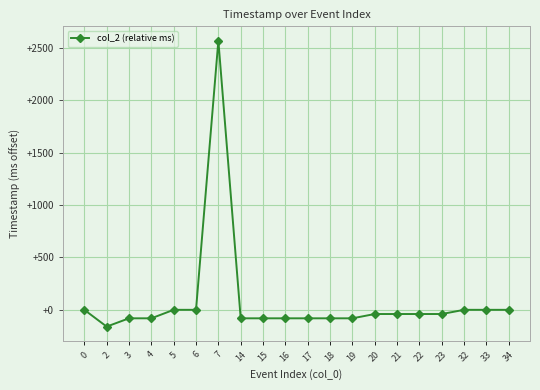

What is the sum of all values?

1599